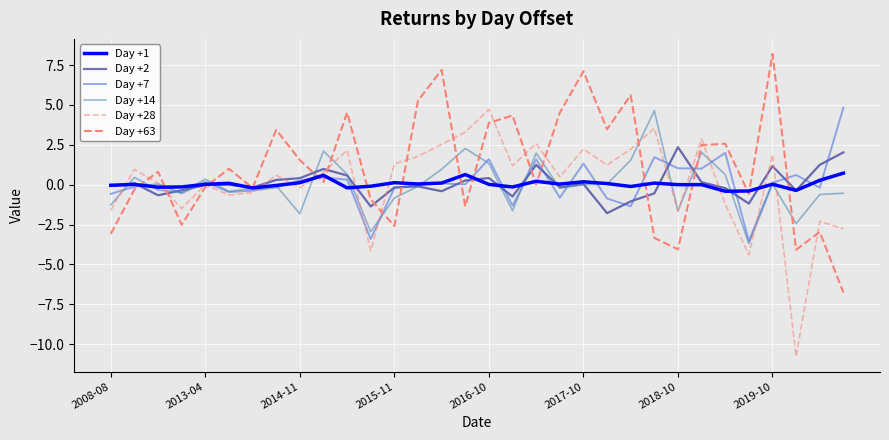

What is the sum of all Day +2 values?

1.8